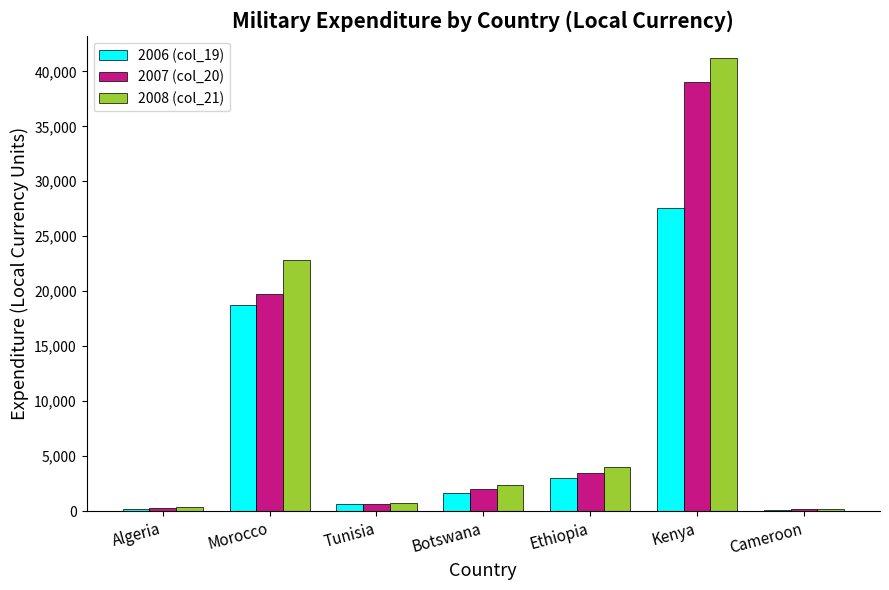

What is the average value of the 2006 (col_19) series?

7426